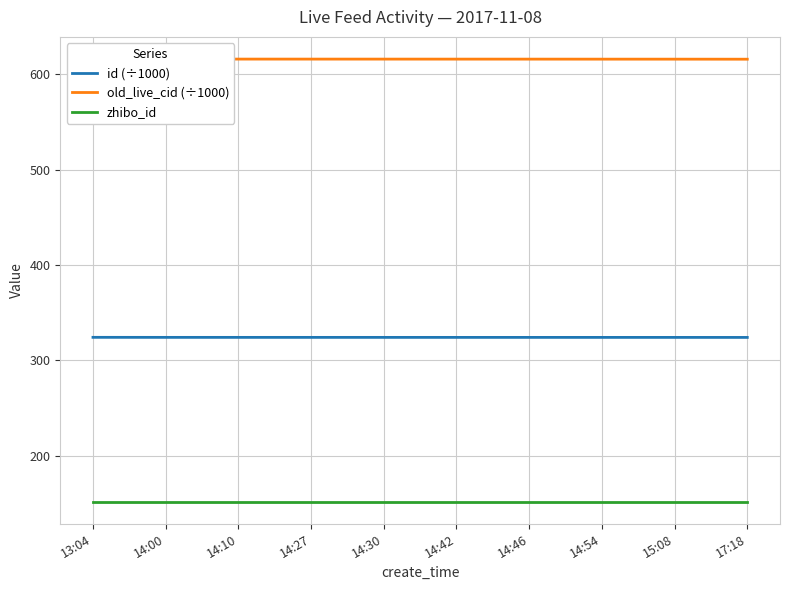

True or false: old_live_cid (÷1000) has more than 2 interior local peaks.

False